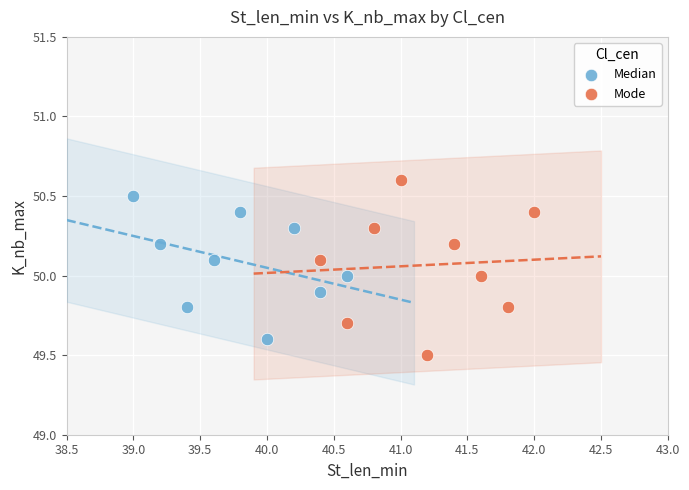

Which series reaches the minimum Y coordinate?

Mode